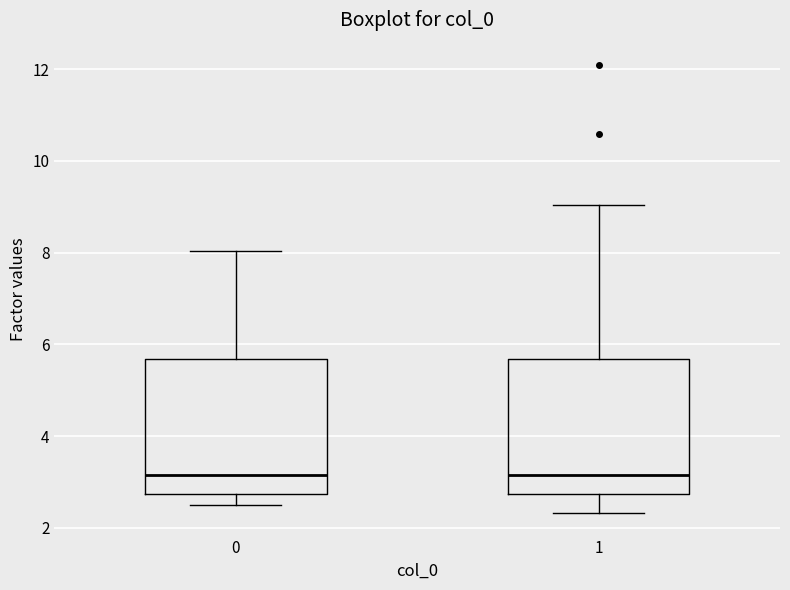

Where is the upper edge of the box at x = 1 on the y-axis? The values are not printed on the chart, so give them approximately, as read against the axis.

5.6